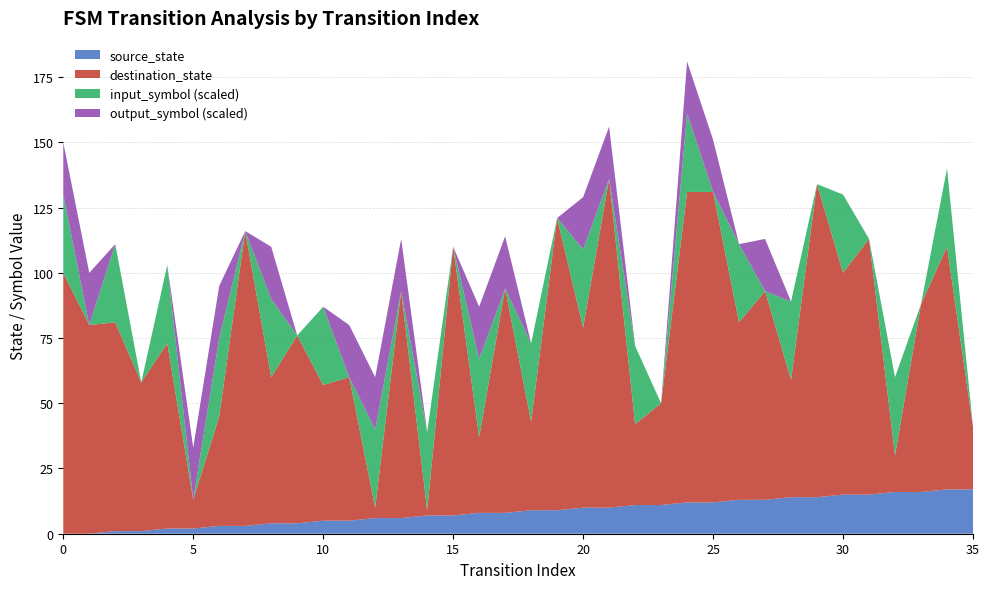

What are all the series names shown in the legend?

source_state, destination_state, input_symbol (scaled), output_symbol (scaled)